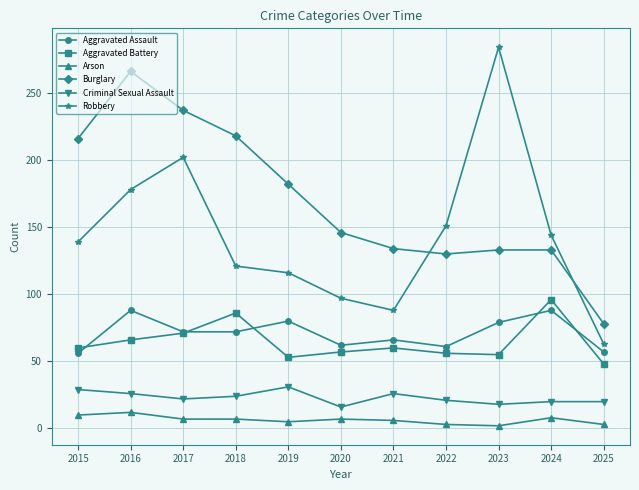

At which category does Robbery reach its first local valley?

2021